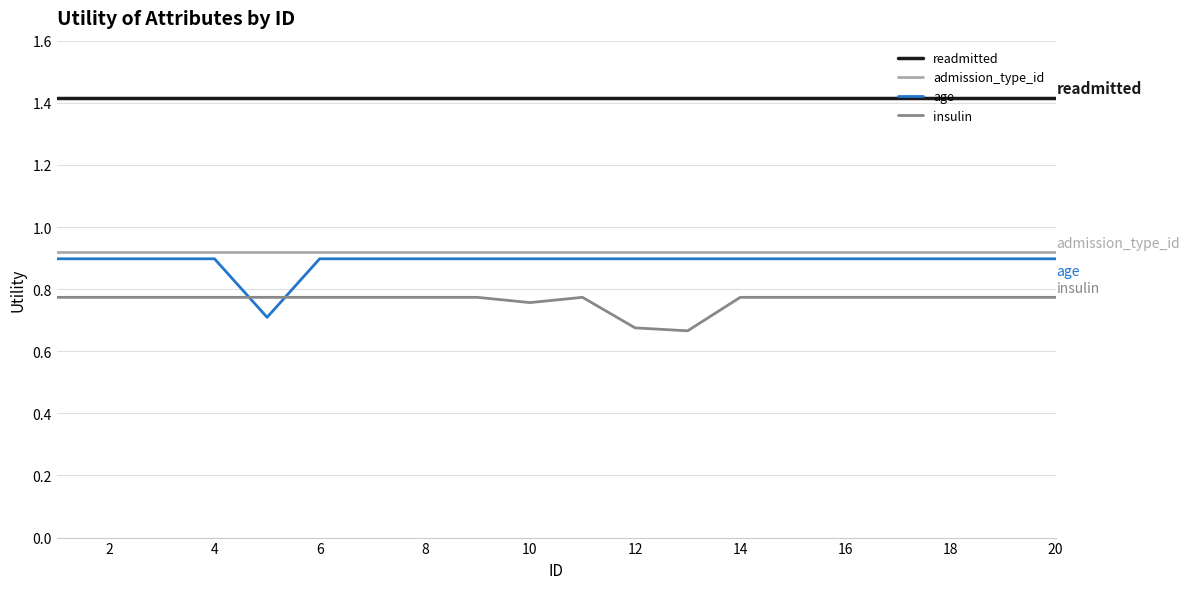

Which series has the widest spread of values?

age